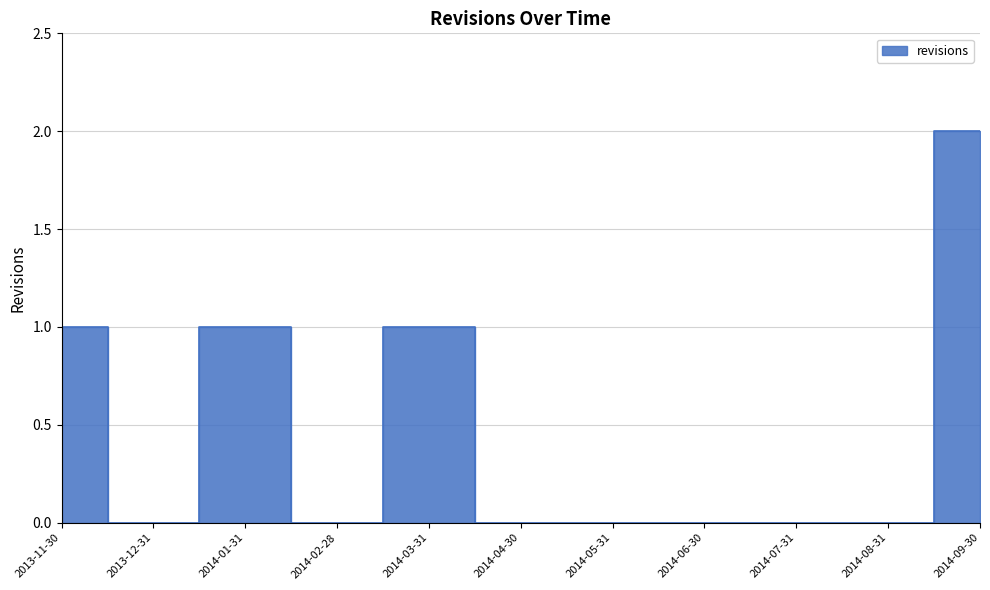

Which label corresponds to the largest value in the chart?

2014-09-30